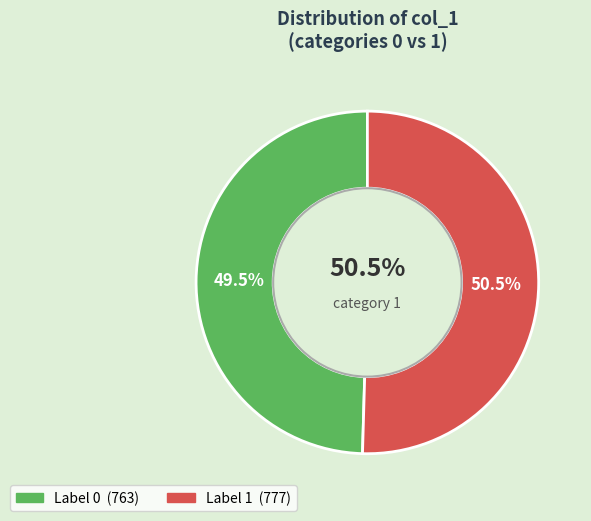

Is it true that 1 is 50% of the pie?

True